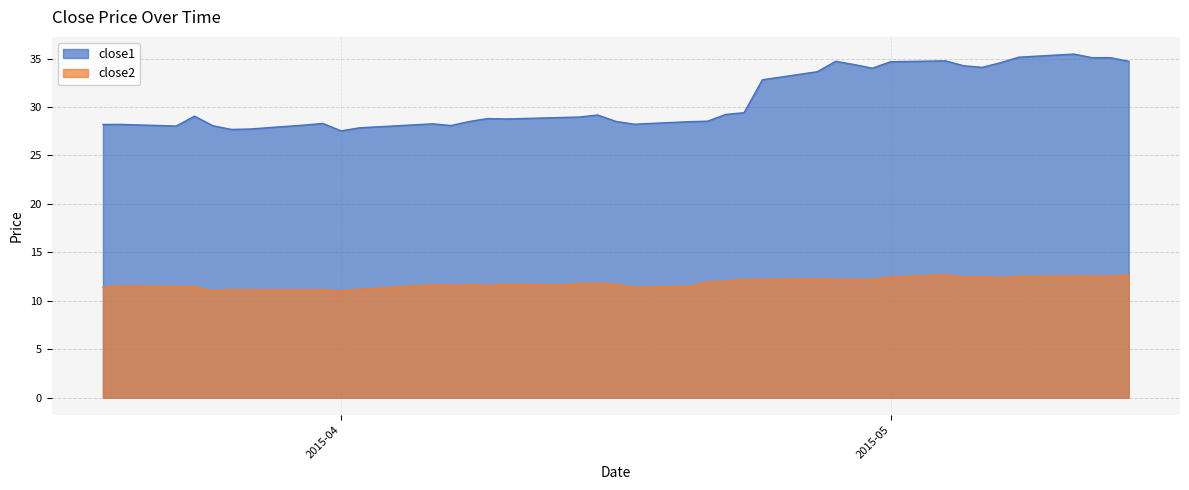

How many data points in close1 are above 28?

36